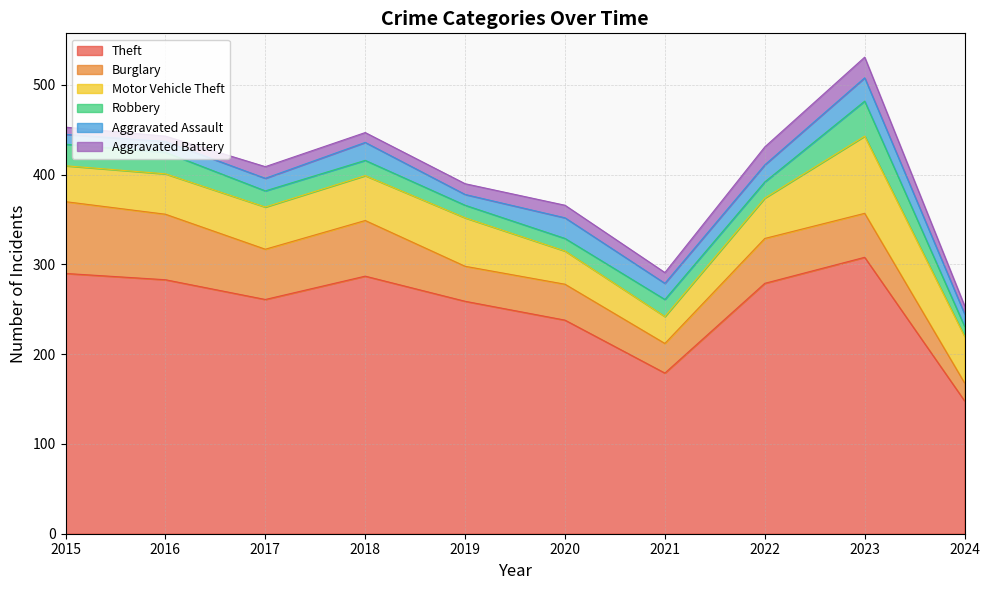

What is the average value of the Aggravated Assault series?

17